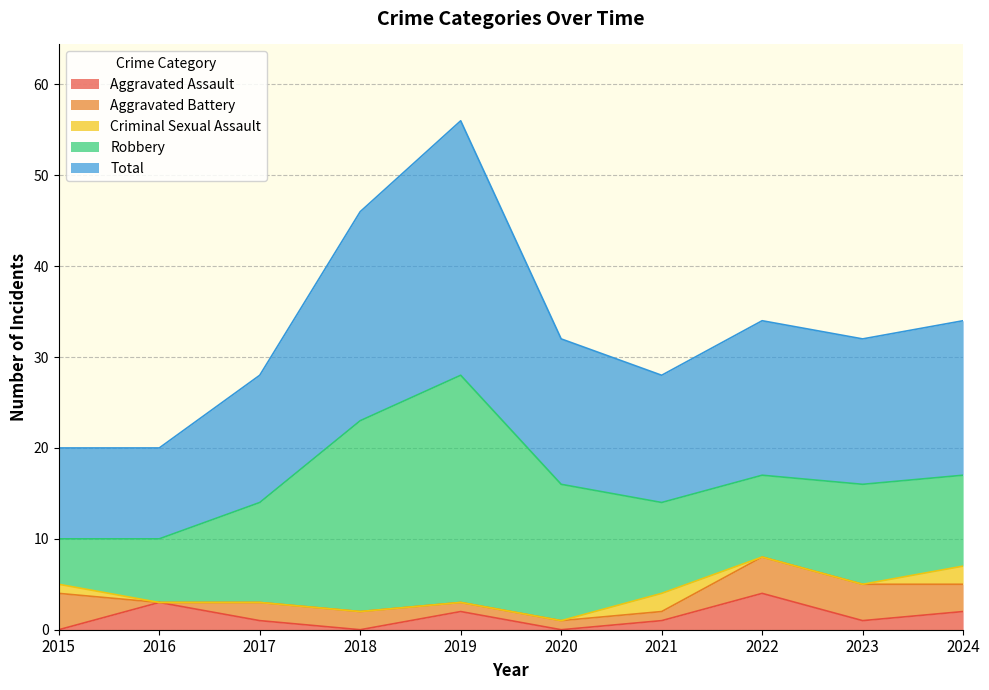

The value of Robbery at 2023 is 11. True or false?

True